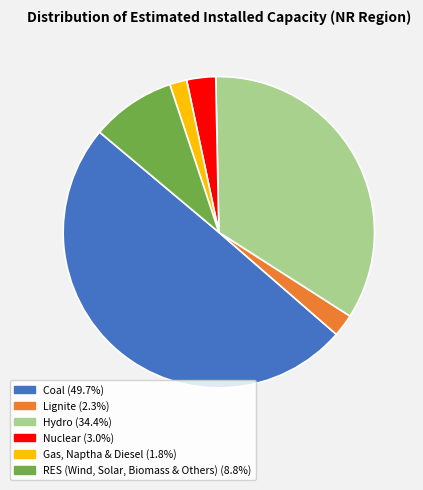

Rank the categories by value from lowest to highest.

Gas, Naptha & Diesel, Lignite, Nuclear, RES (Wind, Solar, Biomass & Others), Hydro, Coal